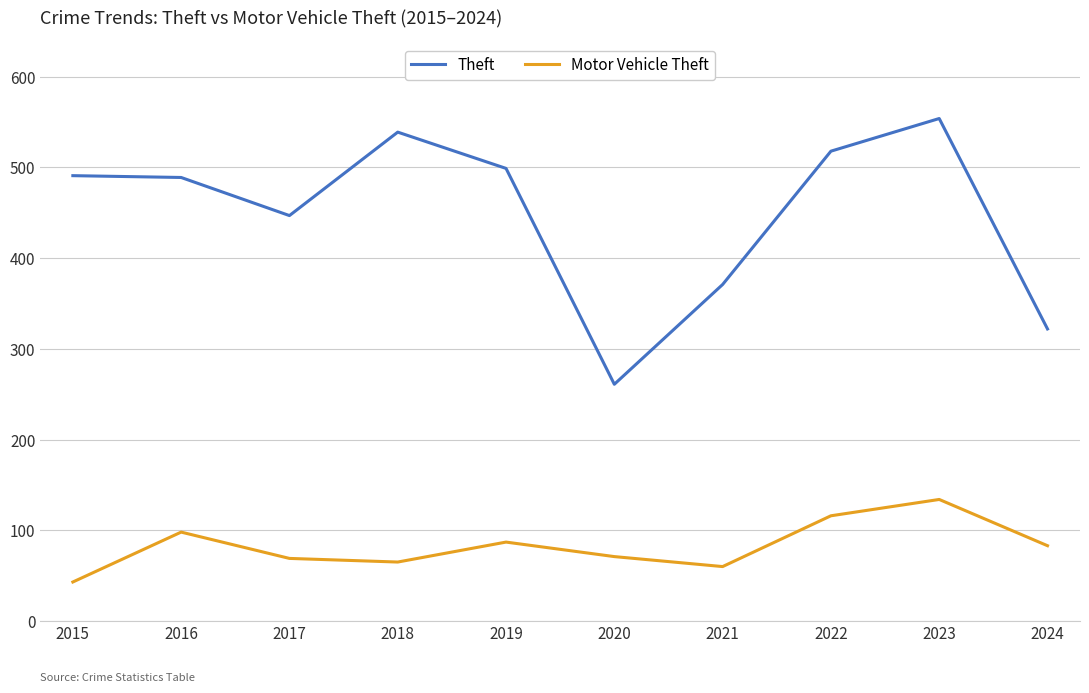

True or false: Theft and Motor Vehicle Theft intersect in this chart.

False